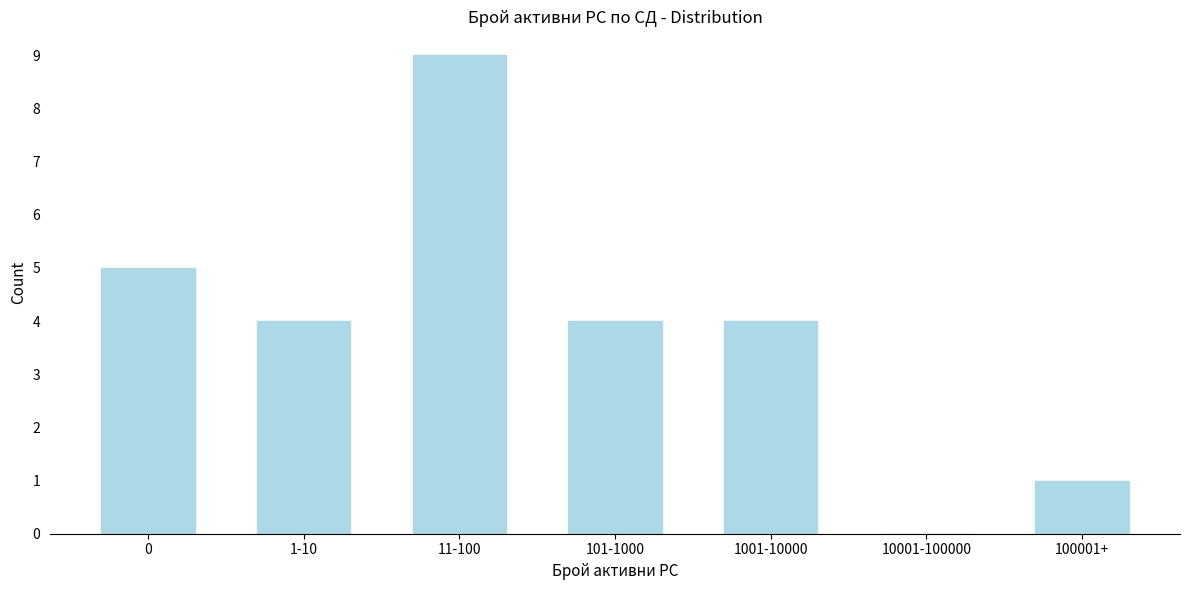

Reading right to left, transcribe all the data shown in this chart.

100001+=1	10001-100000=0	1001-10000=4	101-1000=4	11-100=9	1-10=4	0=5